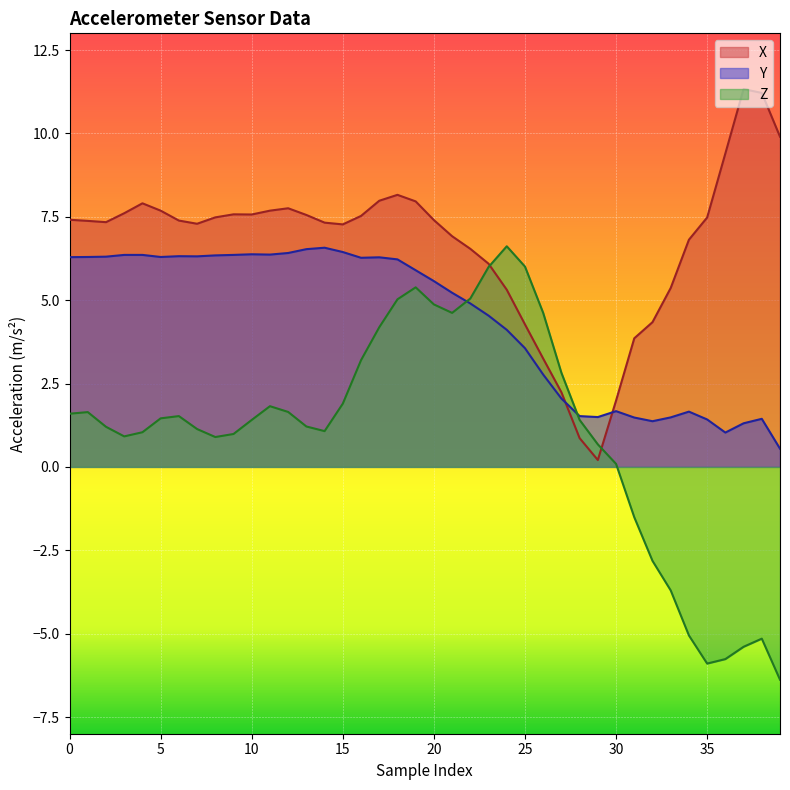

At 28, list the series in order from smallest to largest.

X, Z, Y